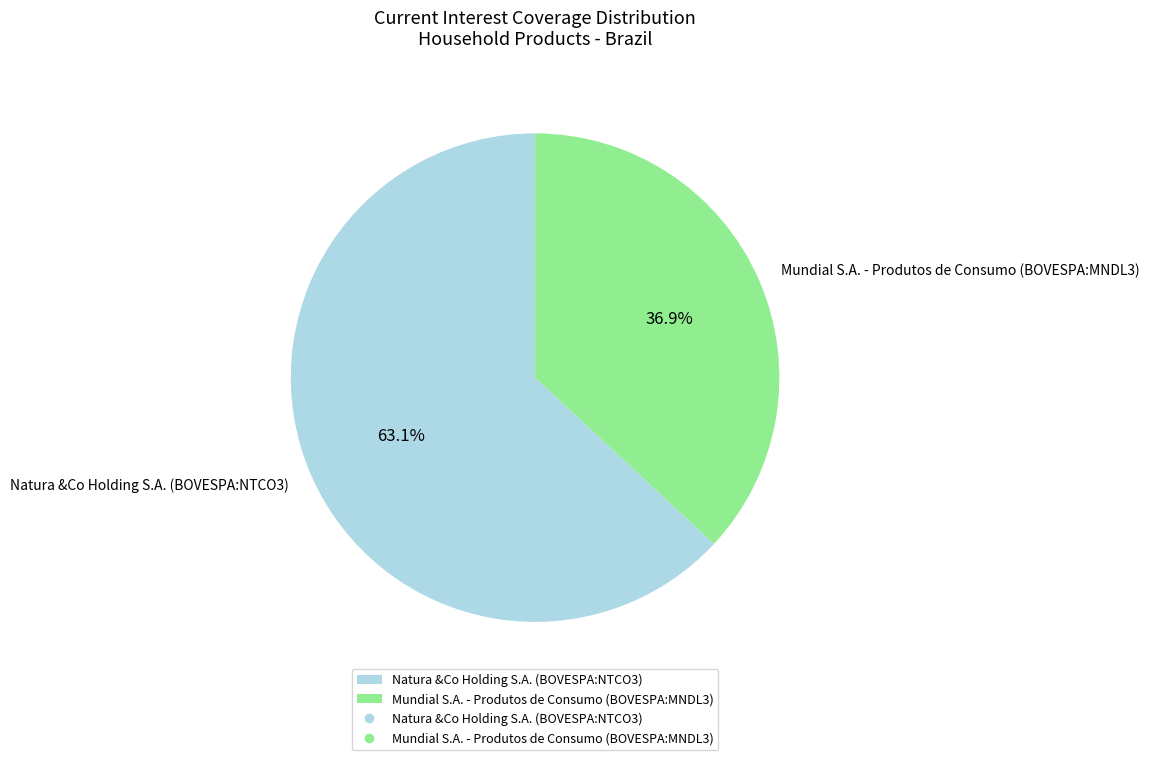

The Mundial S.A. - Produtos de Consumo (BOVESPA:MNDL3) slice represents 37% of the pie. True or false?

True